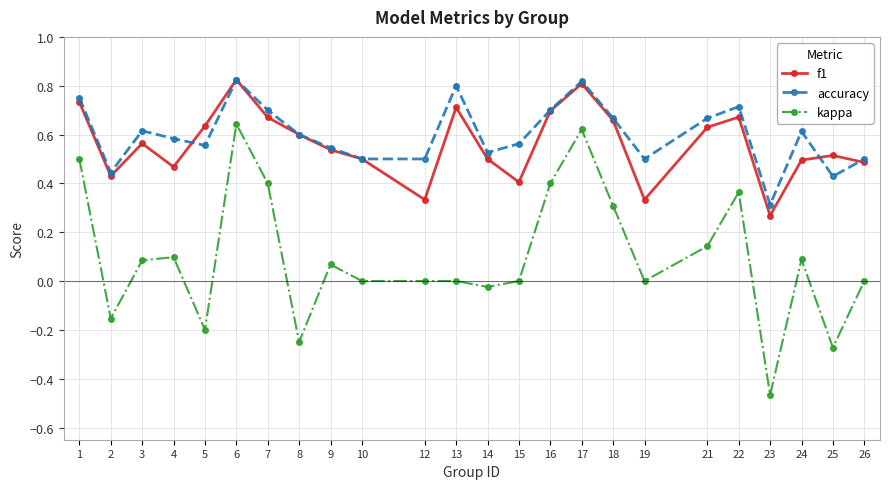

How many lines are shown in the chart?

3